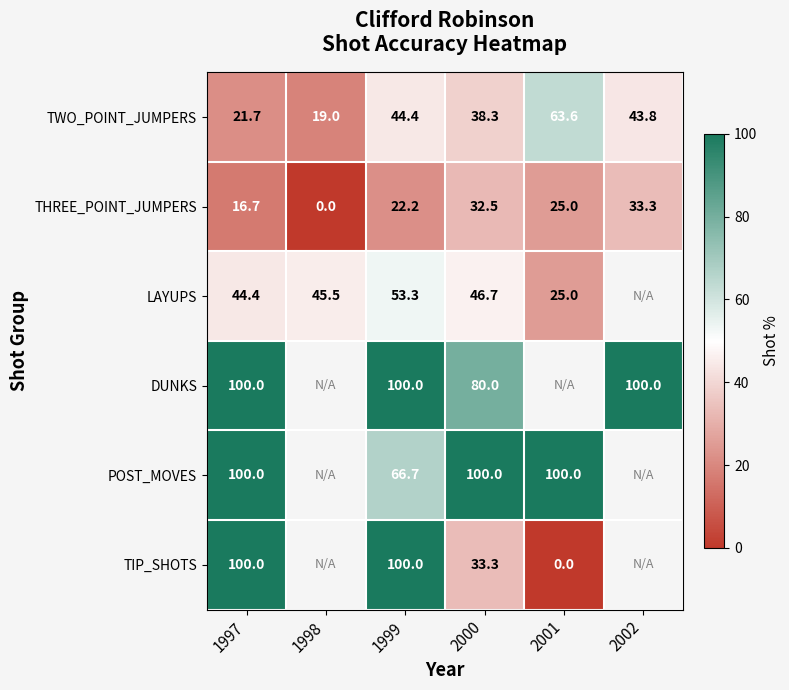

Which category has the lowest value in the THREE_POINT_JUMPERS series?

1998